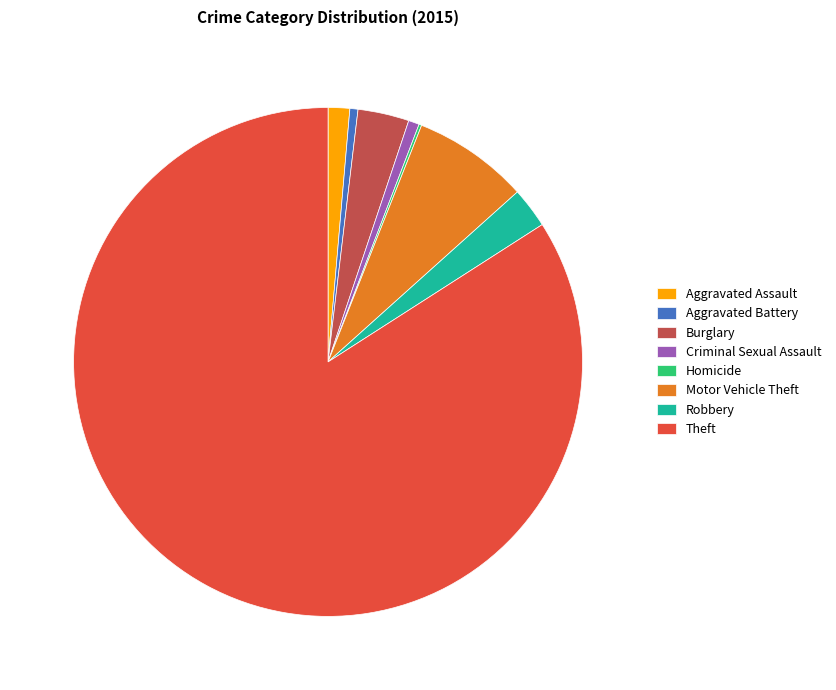

Which slice represents more than half of the pie?

Theft